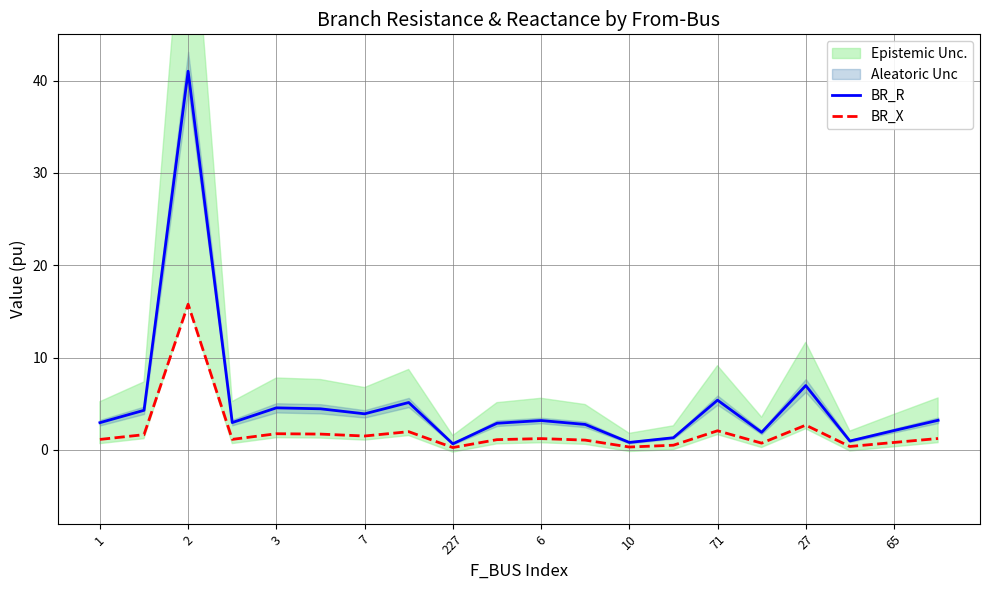

At how many categories does at least one series exceed 17?

1